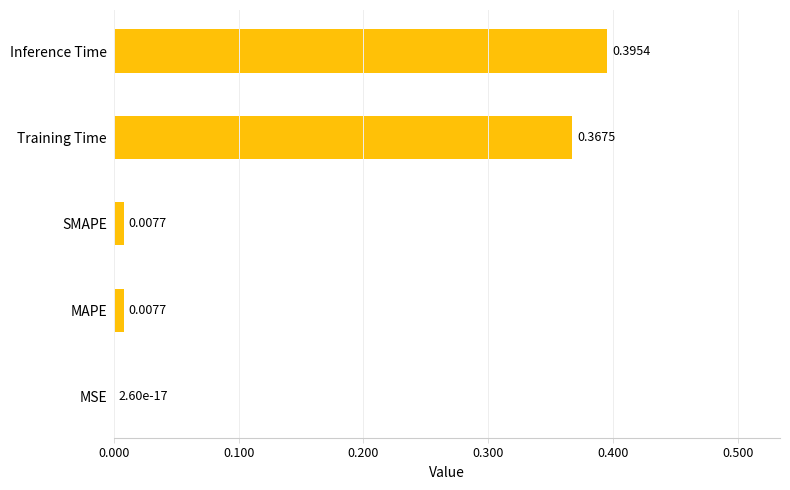

Where is the data nearest to the value 0?

MSE